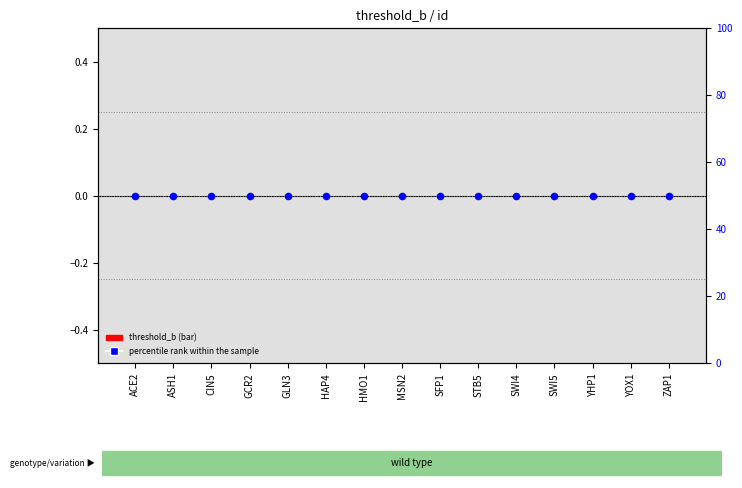

What are all the series names shown in the legend?

threshold_b, percentile rank within the sample